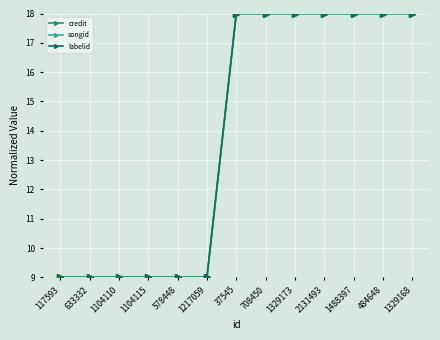

What is the label of the 9th point from the left?

1329173